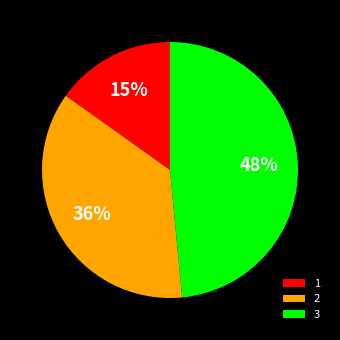

Is the sum of 3 and 2 greater than half?

Yes